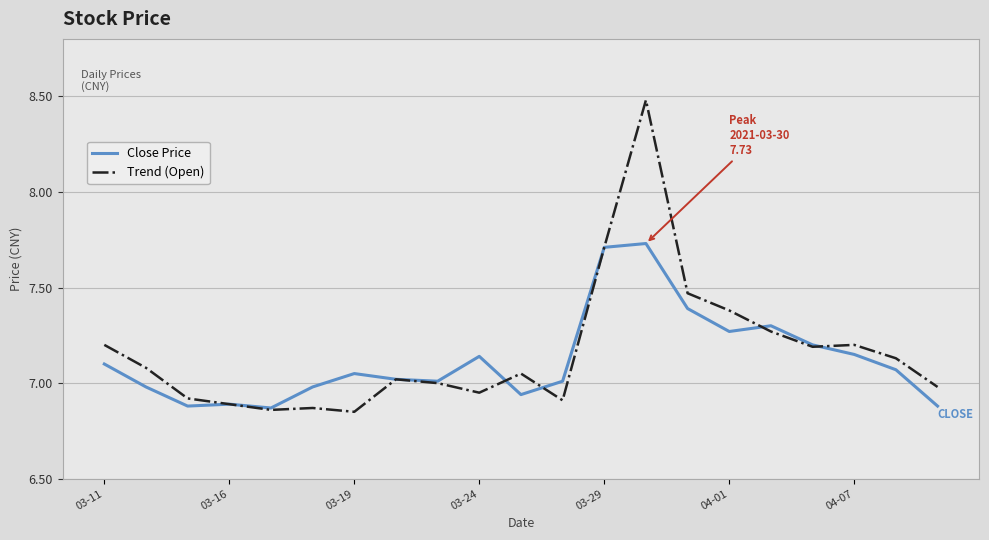

Which series has the widest spread of values?

Trend (Open)